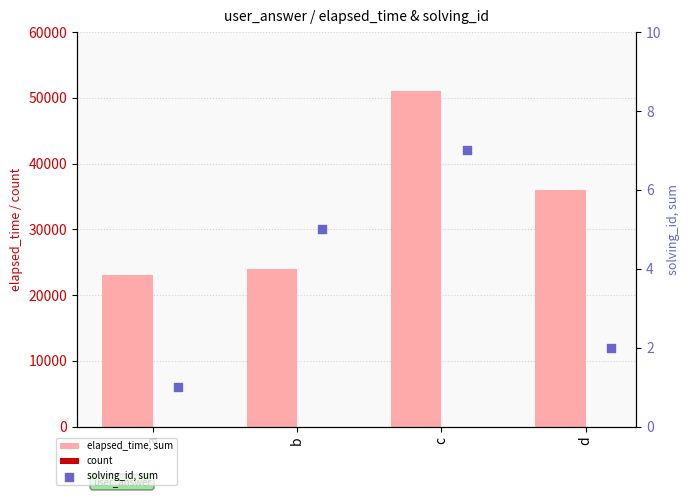

What is the total value across all series at b?

24006